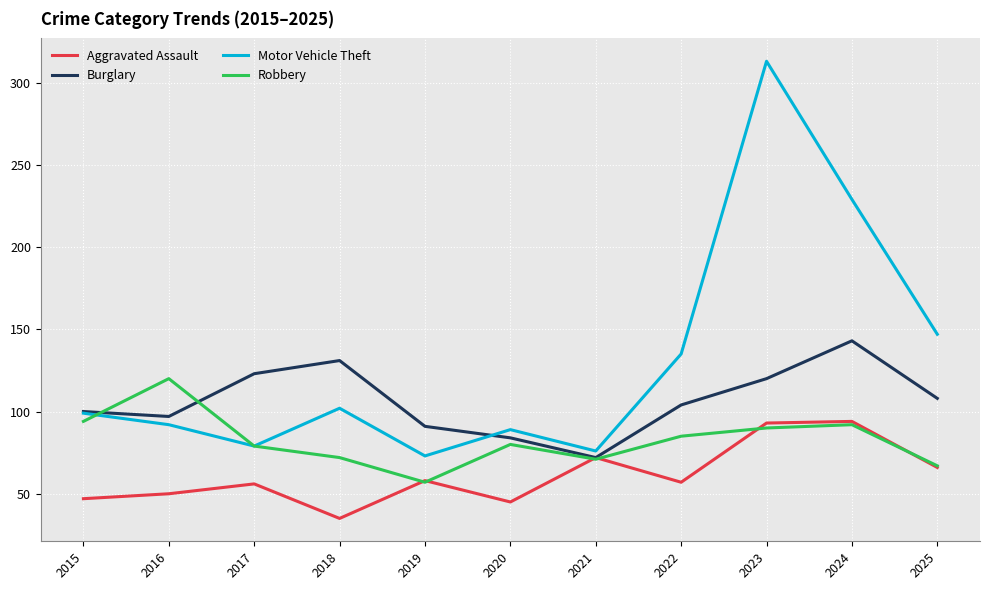

What is the spread (max minus min) of values at 2025?

81